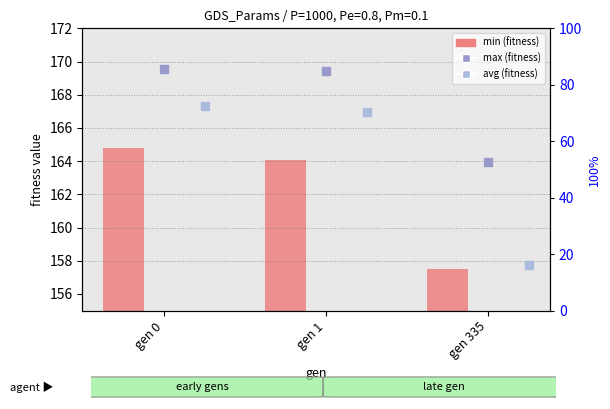

Which series contains the lowest Y value?

min